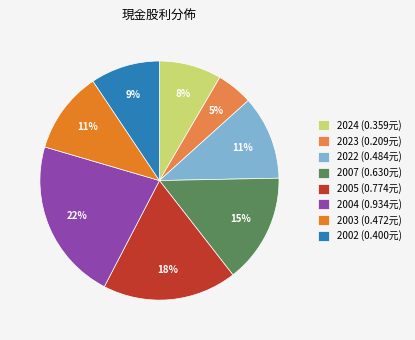

Which category has the biggest portion of the pie?

2004